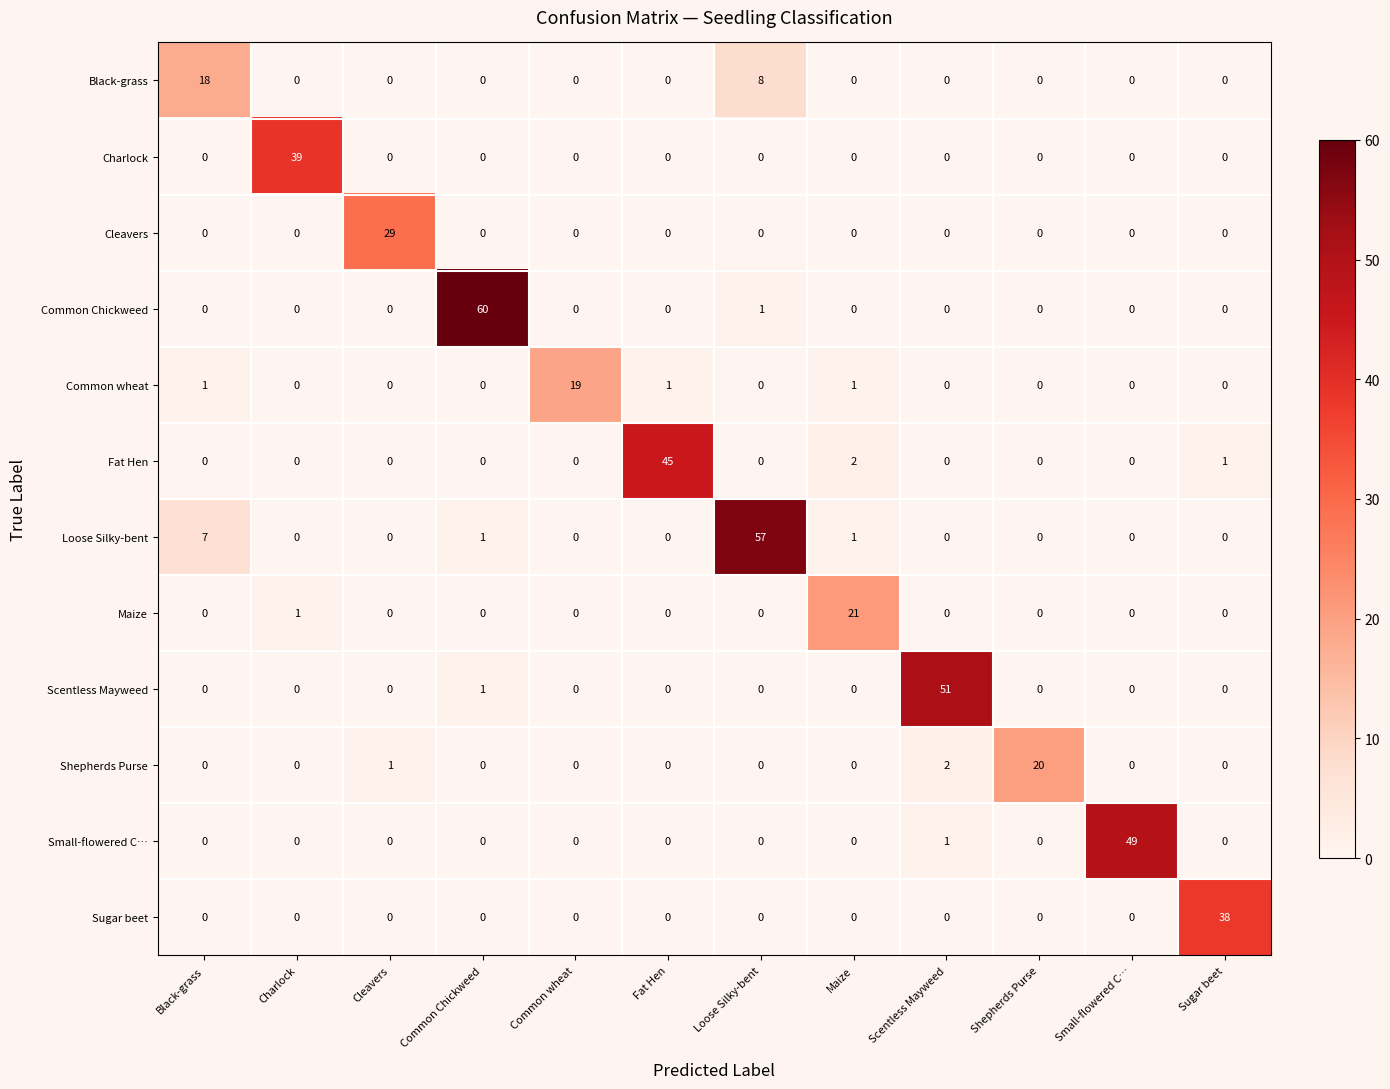

At which label is Shepherds Purse closest to 10?

Scentless Mayweed